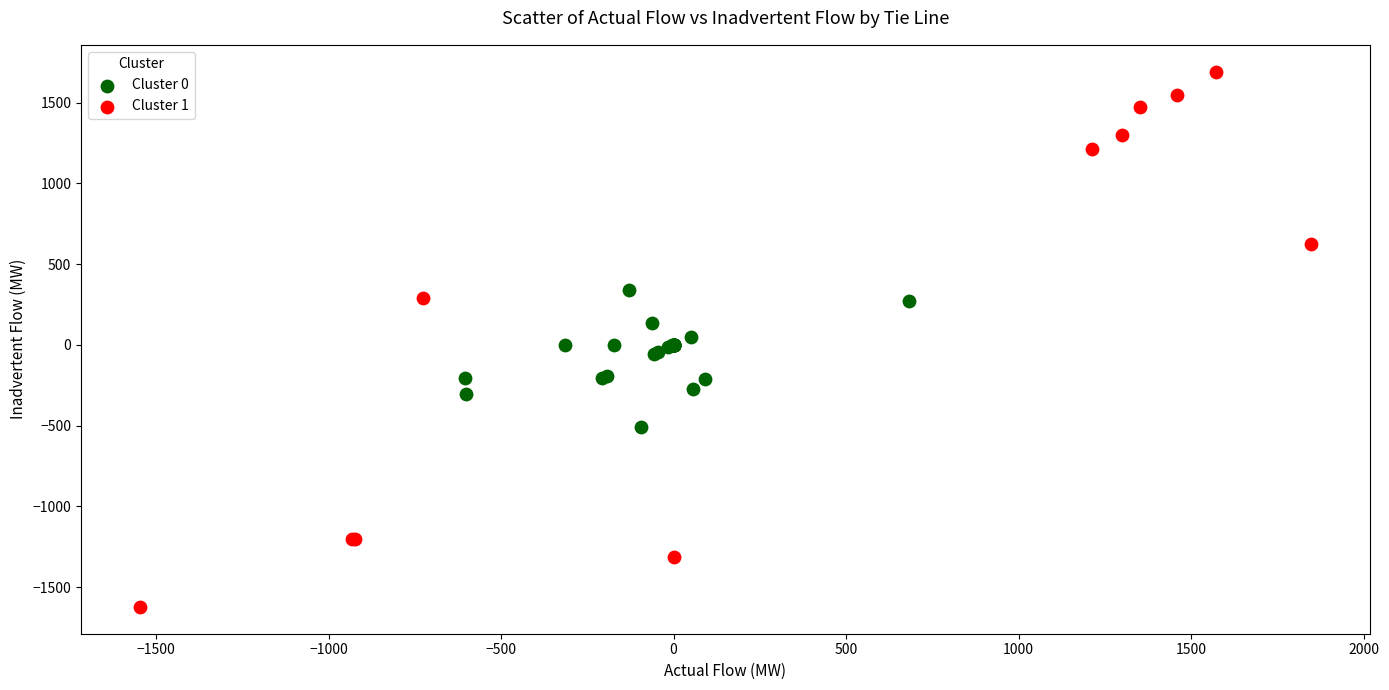

Which series has the largest Y range (max minus min)?

Cluster 1